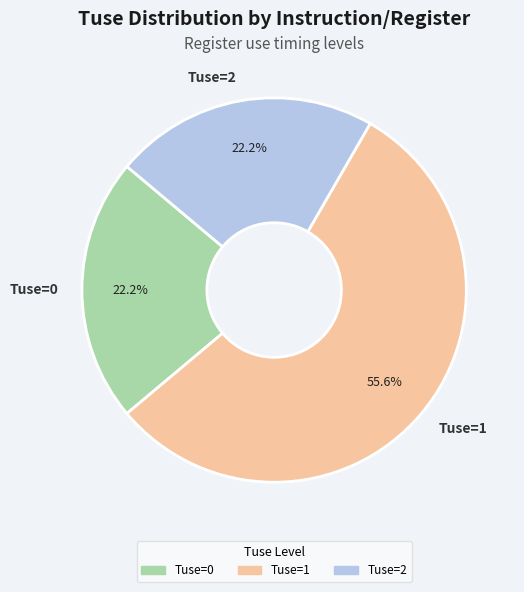

What is the ratio of the value at Tuse=0 to the value at Tuse=1?

0.4